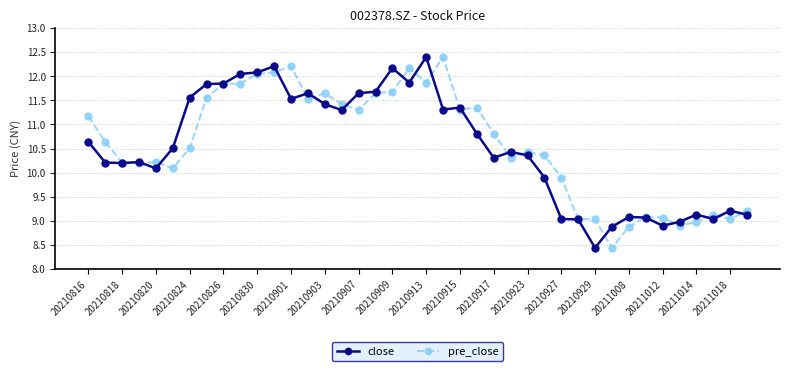

What is the minimum value shown in the chart?

8.4